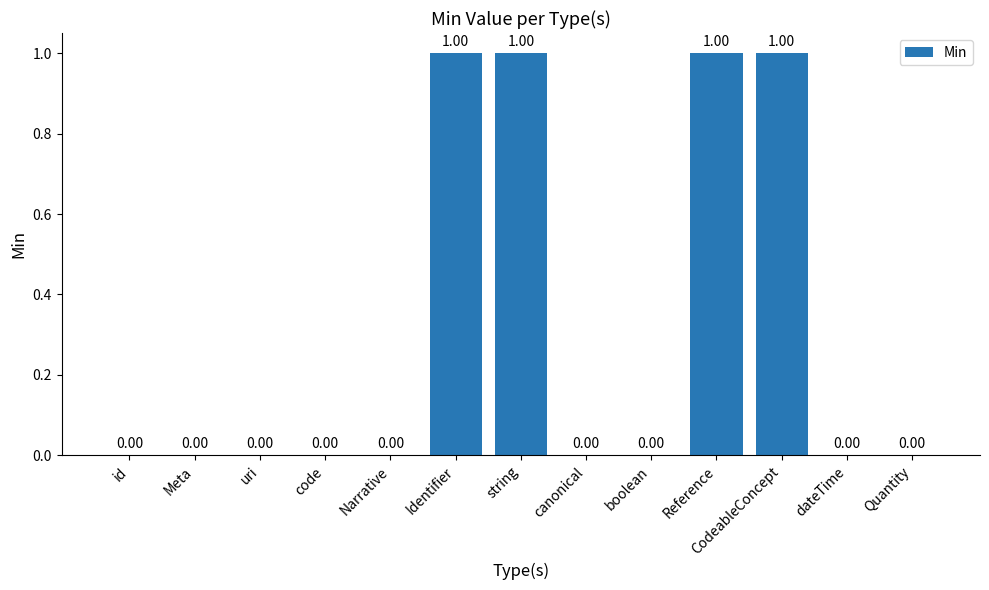

How many distinct data groups are displayed?

1